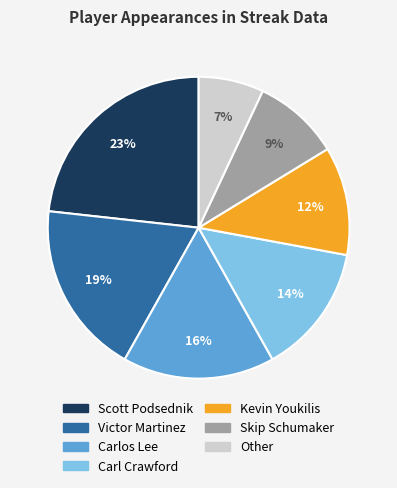

To the nearest percent, what percentage of the pie is Other?

7%